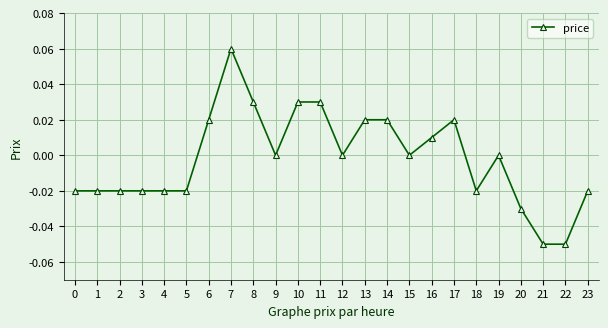

The chart shows a value of -0.0 at 3. True or false?

True